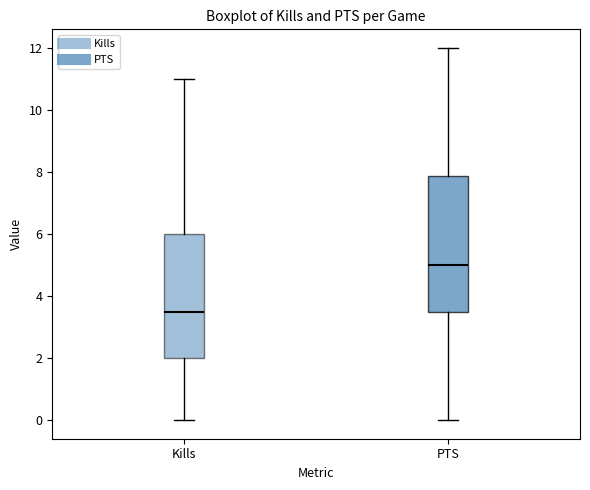

Comparing the boxes themselves (not the whiskers), which one is the tallest?

PTS